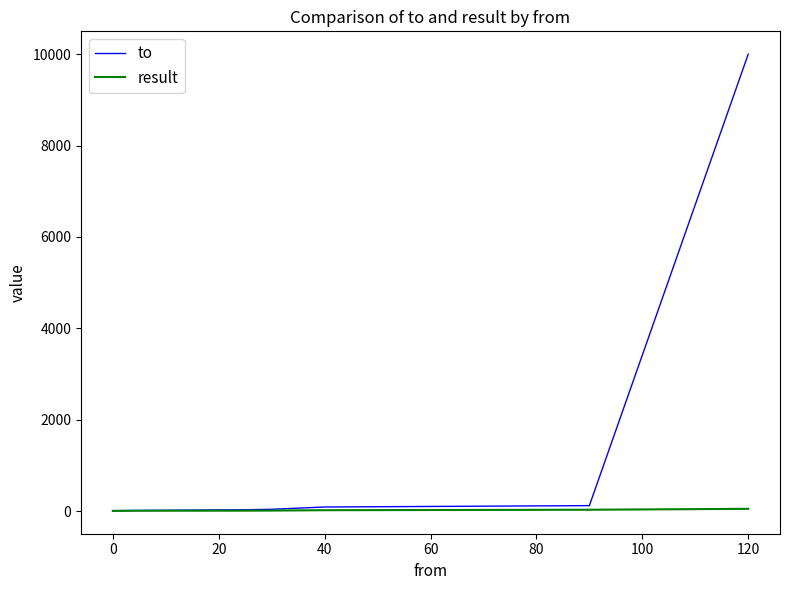

Which series has the largest range (max minus min)?

to